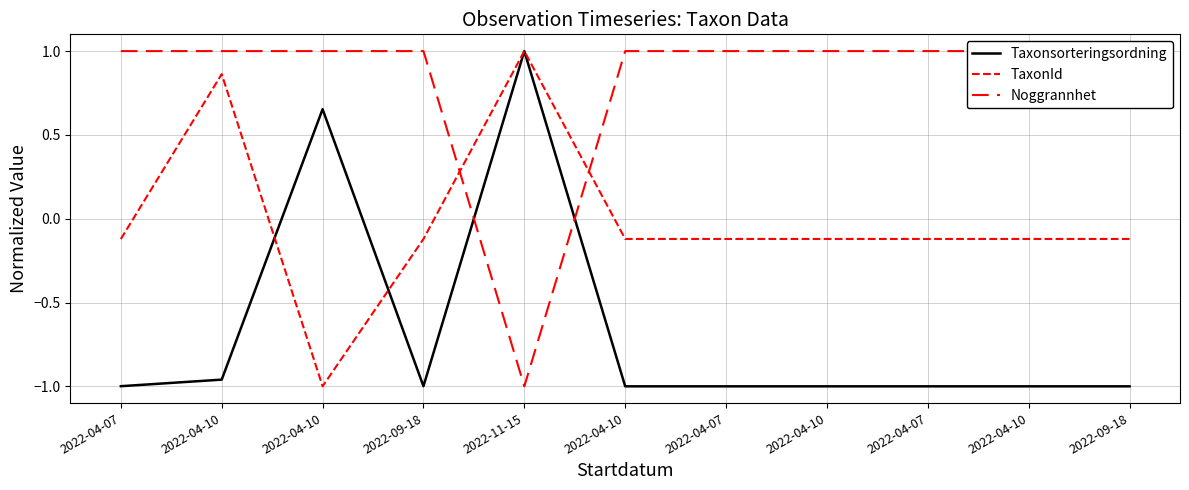

Is this an area chart (filled region under the line)?

No